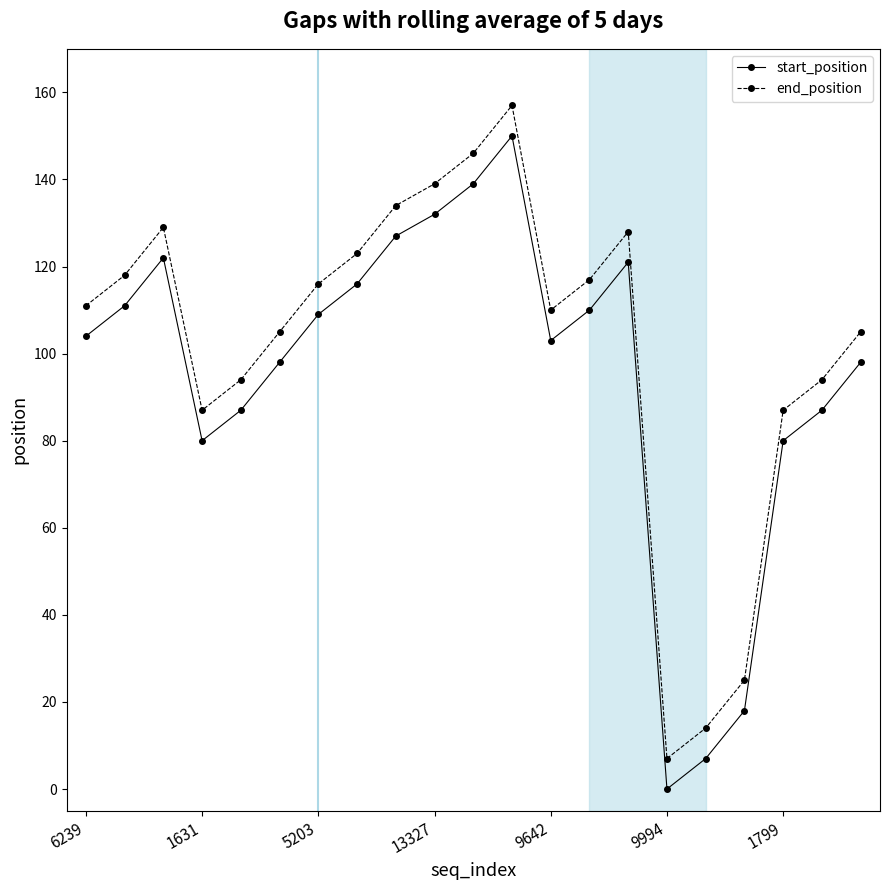

True or false: end_position and start_position intersect in this chart.

False